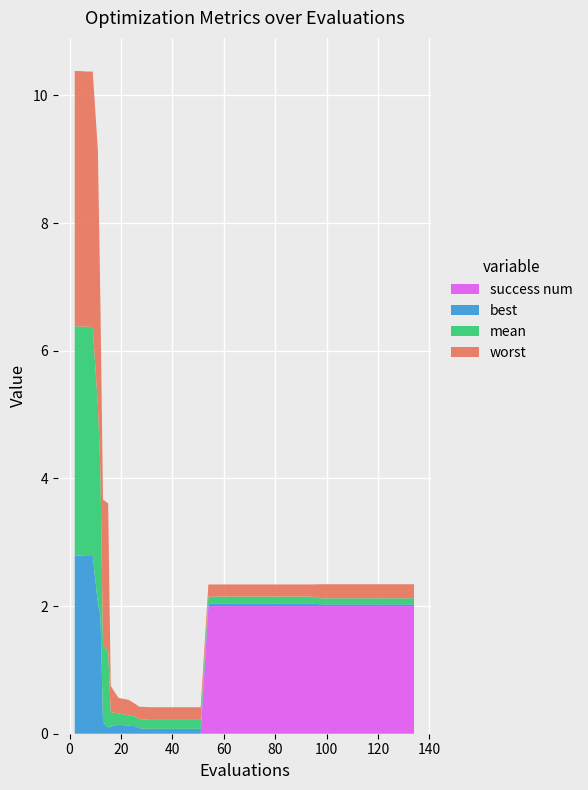

Reading left to right, extract all data points from this chart.

mean: 0=3.6	1=3.6	2=3.6	3=3.6	4=3.1	5=2.2	6=1.2	7=1.2	8=0.2	9=0.2	10=0.2	11=0.2	12=0.1	13=0.1	14=0.1	15=0.1	16=0.1	17=0.1	18=0.1	19=0.1	20=0.1	21=0.1	22=0.1	23=0.1	24=0.1	25=0.1	26=0.1	27=0.1	28=0.1	29=0.1	30=0.1	31=0.1	32=0.1	33=0.1	34=0.1	35=0.1	36=0.1	37=0.1	38=0.1	39=0.1
best: 0=2.8	1=2.8	2=2.8	3=2.8	4=2.0	5=1.9	6=0.2	7=0.1	8=0.1	9=0.1	10=0.1	11=0.1	12=0.1	13=0.1	14=0.1	15=0.1	16=0.1	17=0.1	18=0.1	19=0.0	20=0.0	21=0.0	22=0.0	23=0.0	24=0.0	25=0.0	26=0.0	27=0.0	28=0.0	29=0.0	30=0.0	31=0.0	32=0.0	33=0.0	34=0.0	35=0.0	36=0.0	37=0.0	38=0.0	39=0.0
worst: 0=4.0	1=4.0	2=4.0	3=4.0	4=4.0	5=2.6	6=2.3	7=2.3	8=0.4	9=0.2	10=0.2	11=0.2	12=0.2	13=0.2	14=0.2	15=0.2	16=0.2	17=0.2	18=0.2	19=0.2	20=0.2	21=0.2	22=0.2	23=0.2	24=0.2	25=0.2	26=0.2	27=0.2	28=0.2	29=0.2	30=0.2	31=0.2	32=0.2	33=0.2	34=0.2	35=0.2	36=0.2	37=0.2	38=0.2	39=0.2
success num: 0=0.0	1=0.0	2=0.0	3=0.0	4=0.0	5=0.0	6=0.0	7=0.0	8=0.0	9=0.0	10=0.0	11=0.0	12=0.0	13=0.0	14=0.0	15=0.0	16=0.0	17=0.0	18=0.0	19=2.0	20=2.0	21=2.0	22=2.0	23=2.0	24=2.0	25=2.0	26=2.0	27=2.0	28=2.0	29=2.0	30=2.0	31=2.0	32=2.0	33=2.0	34=2.0	35=2.0	36=2.0	37=2.0	38=2.0	39=2.0